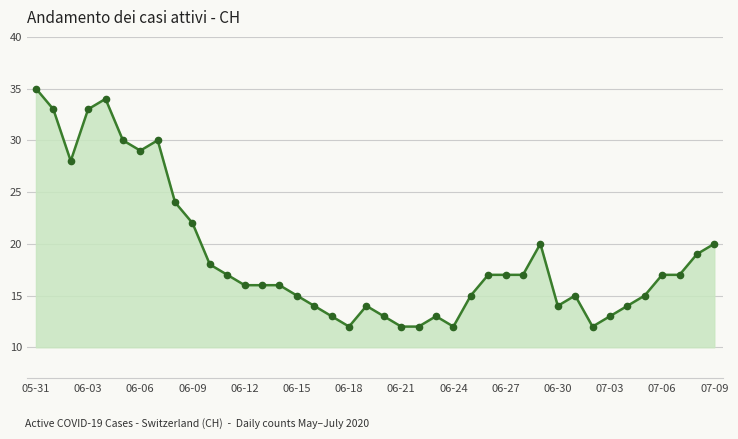

What is the value of the 6th point from the left?

30